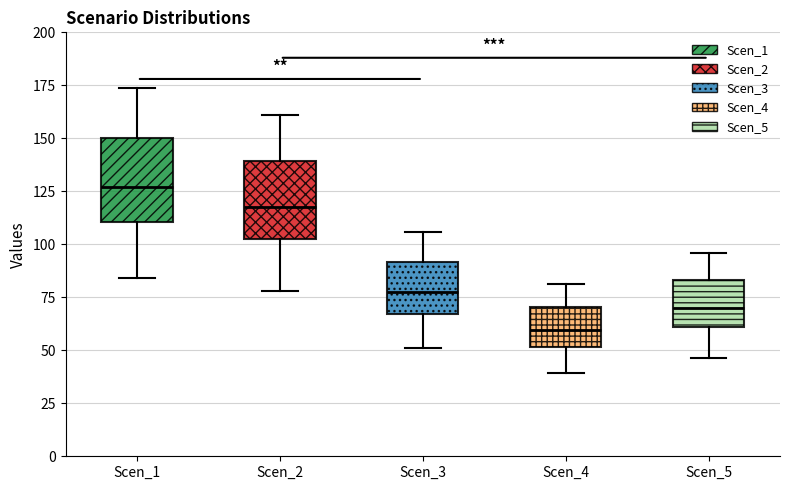

Where does the median line of the box for Scen_1 sit on the y-axis? The values are not printed on the chart, so give them approximately, as read against the axis.

125